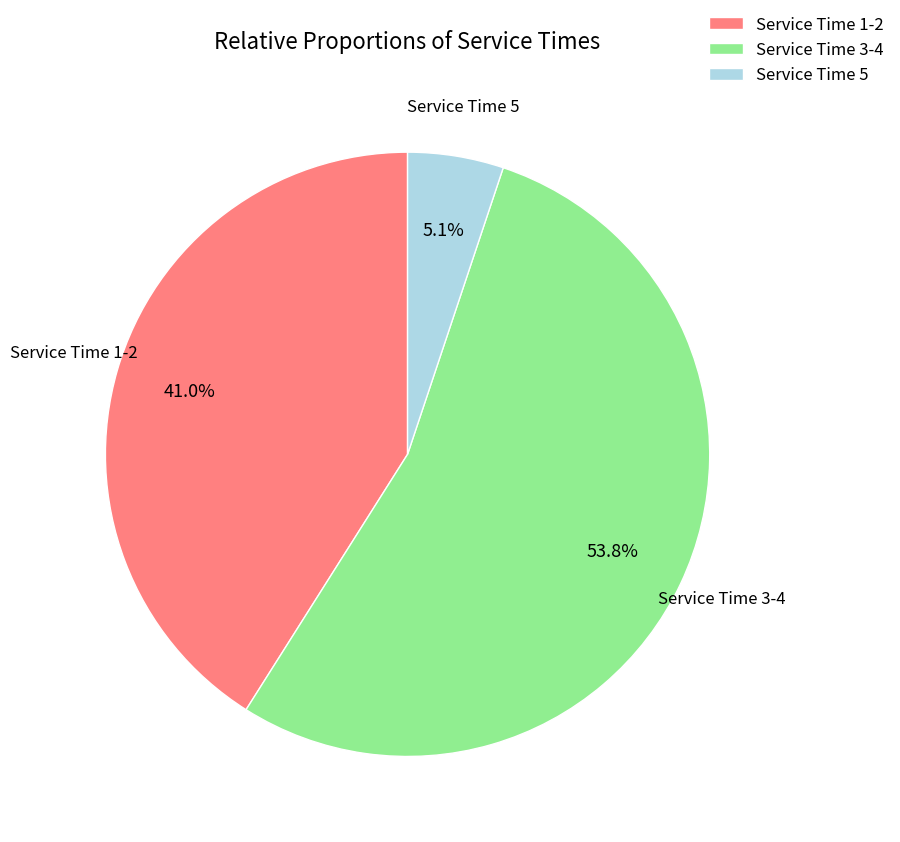

Rank the categories by value from highest to lowest.

Service Time 3-4, Service Time 1-2, Service Time 5